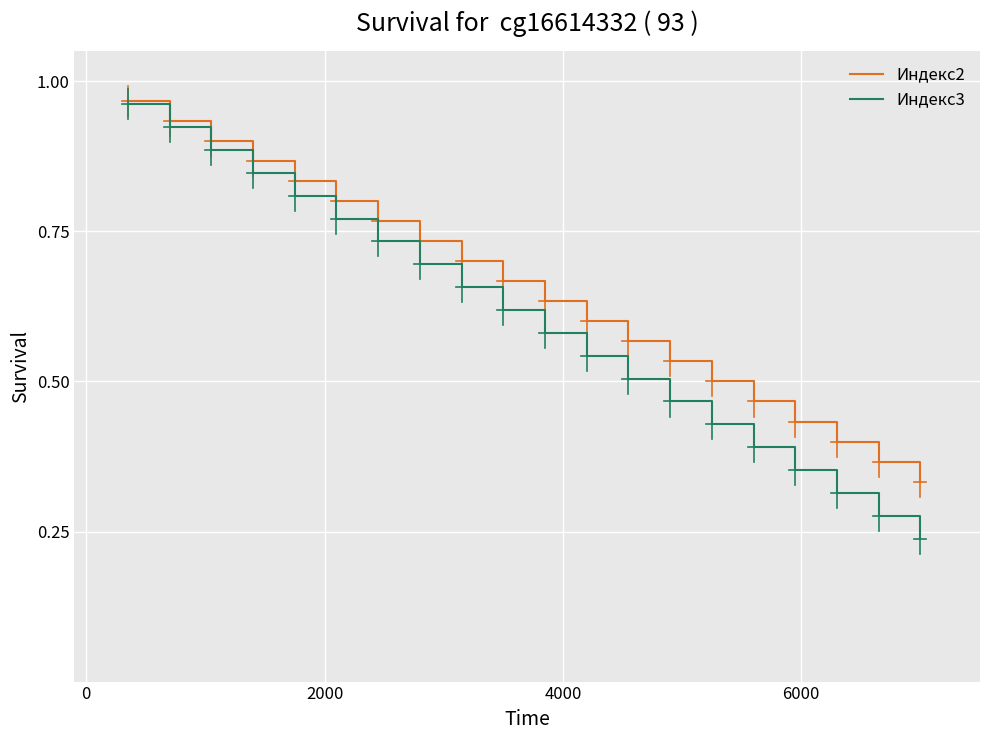

List the series in order of their overall mean, lowest first.

Индекс3, Индекс2